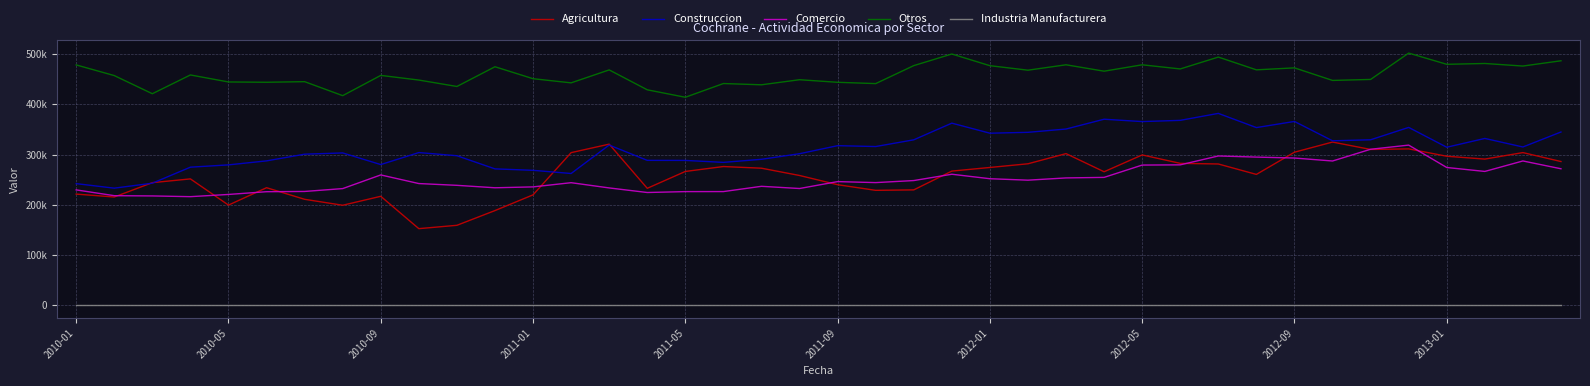

Does the chart display data point markers on the line(s)?

No